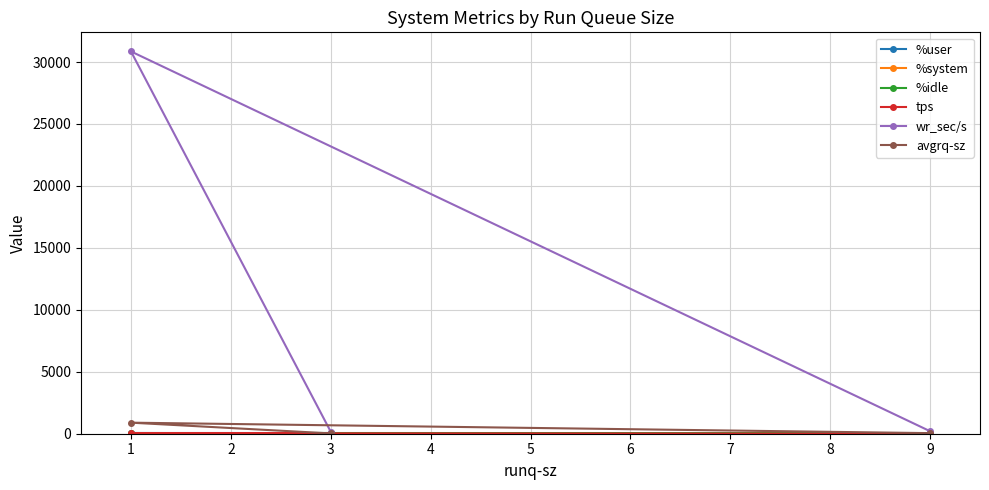

What value does the %system series have at 1?

3.9